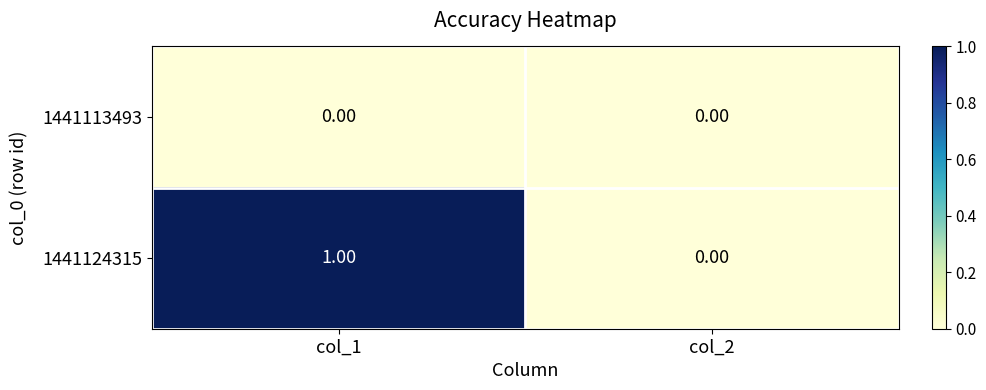

Which series has the widest spread of values?

1441124315